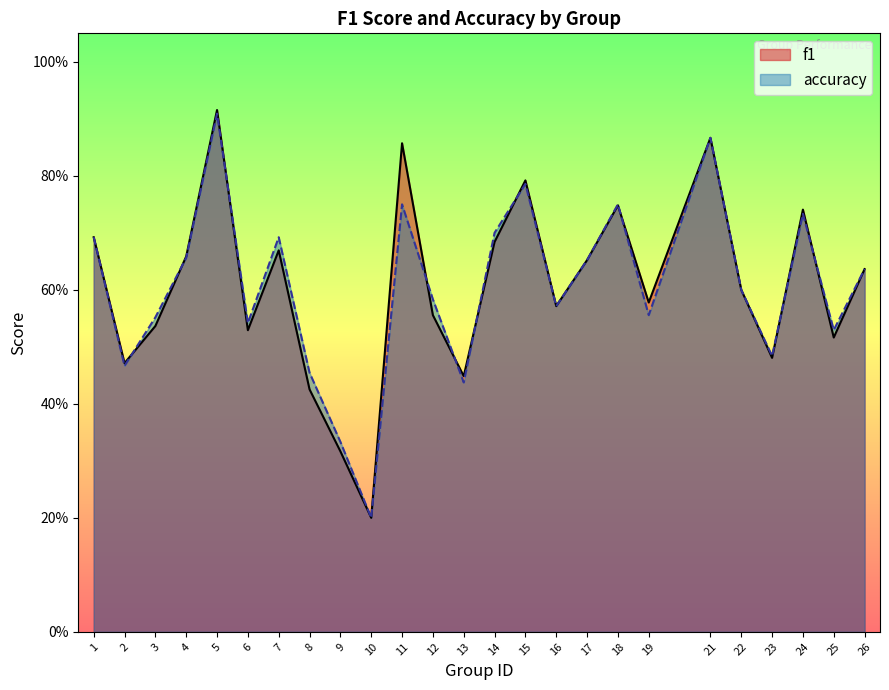

Which category has the lowest value across all series?

10